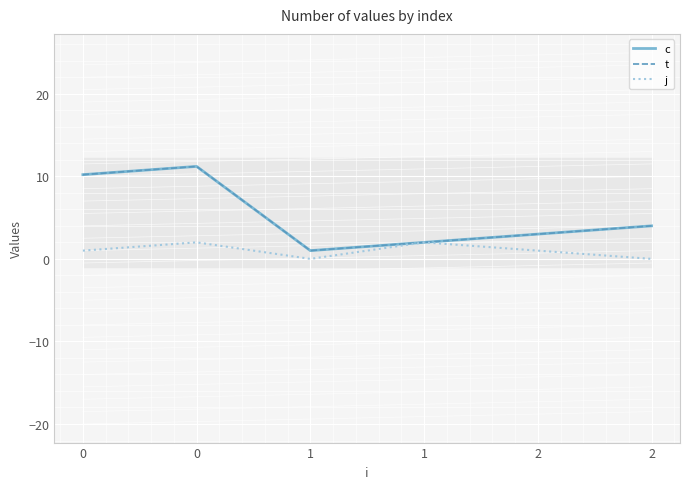

What is the value of the j point at the 1st from the left?

1.0